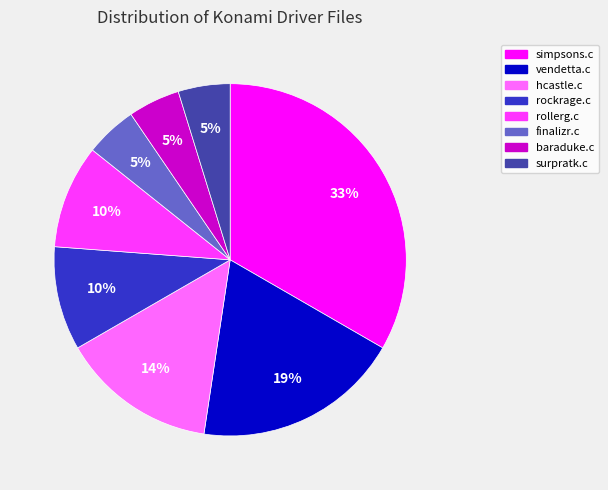

The simpsons.c slice represents 44% of the pie. True or false?

False